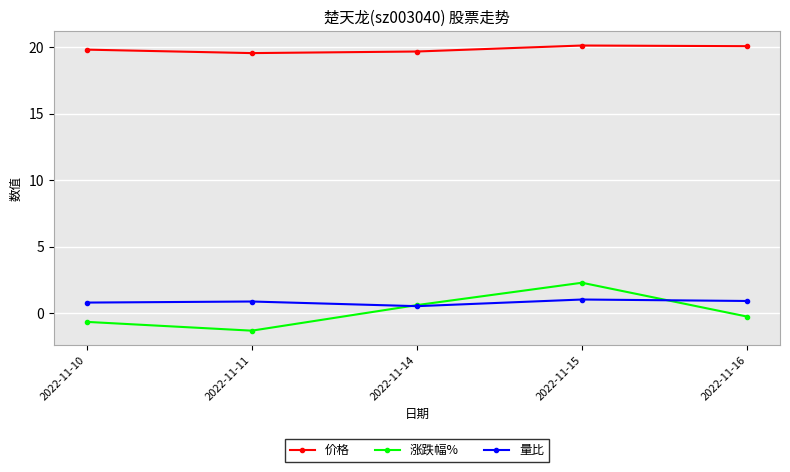

In 价格, how many points are higher than both neighbors (excluding endpoints)?

1